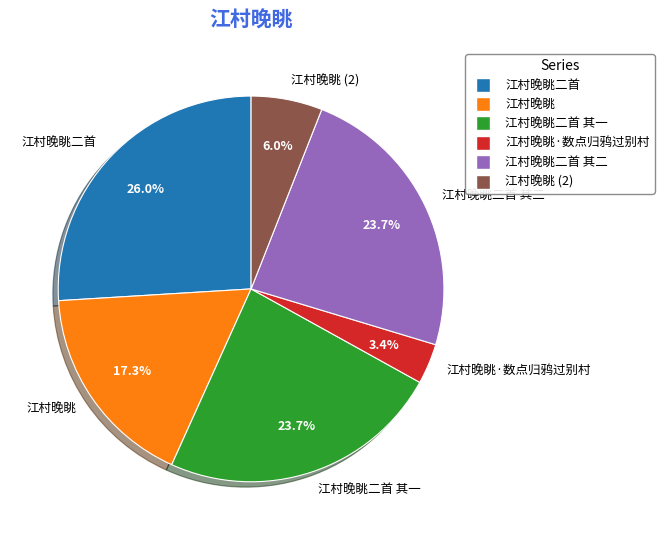

Is there any slice that represents more than half of the pie?

No